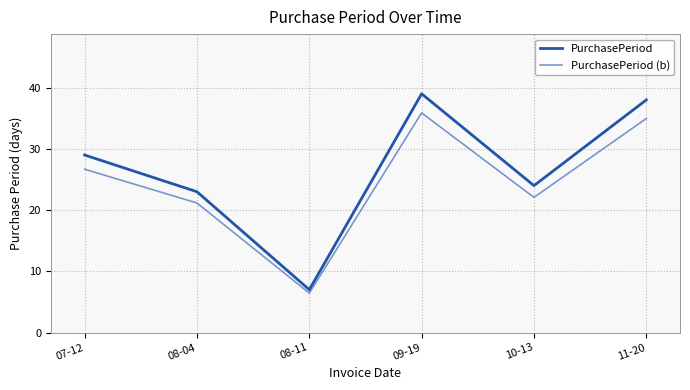

The value of PurchasePeriod at 11-20 is 55.7. True or false?

False